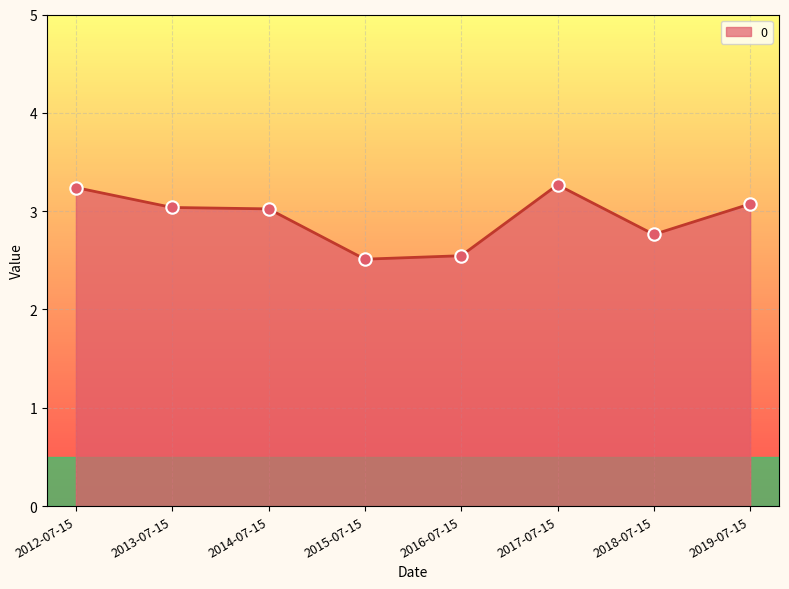

What is the change in value from 2015-07-15 to 2019-07-15?

+0.6